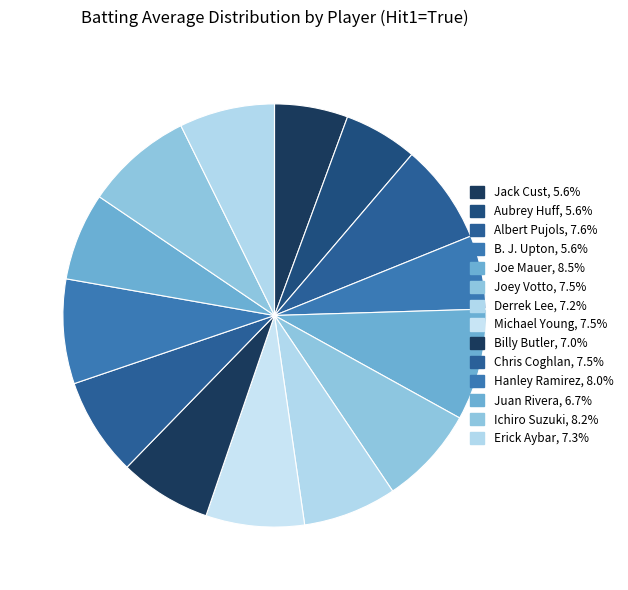

Is there any slice that represents more than half of the pie?

No